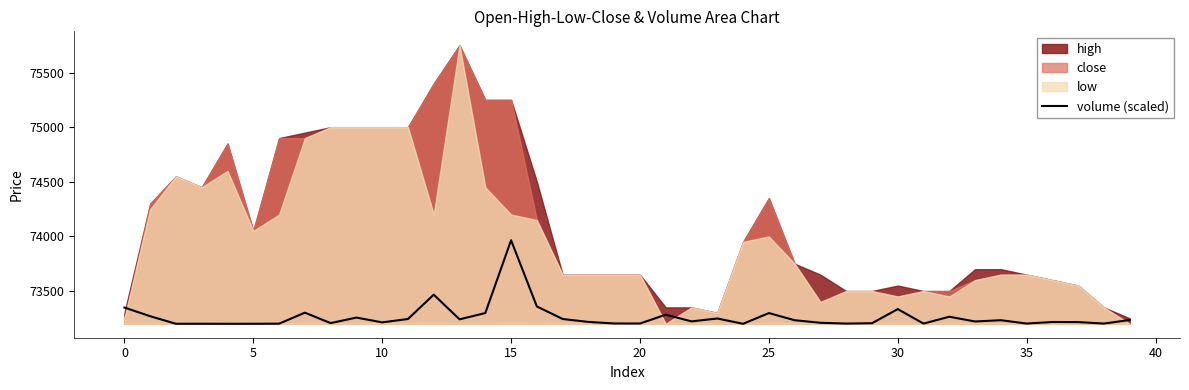

What is the sum of all values?

2930465.4